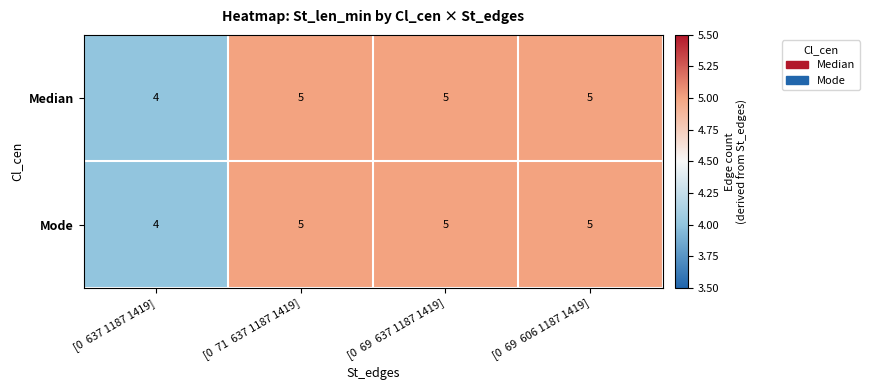

Reading left to right, list all the values displayed in this chart.

Median: 4	5	5	5
Mode: 4	5	5	5